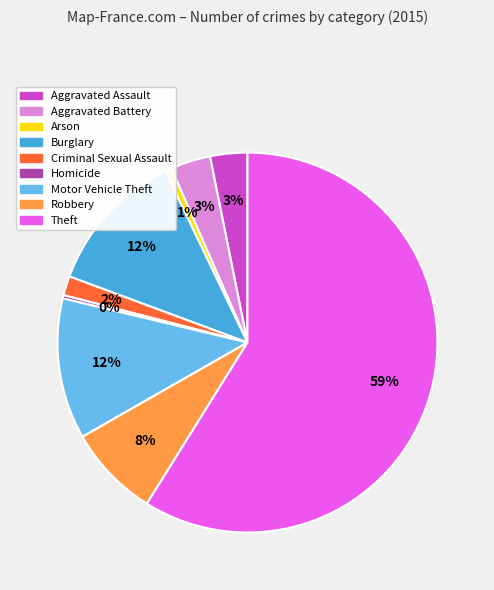

To the nearest percent, what is the average slice percentage?

11%